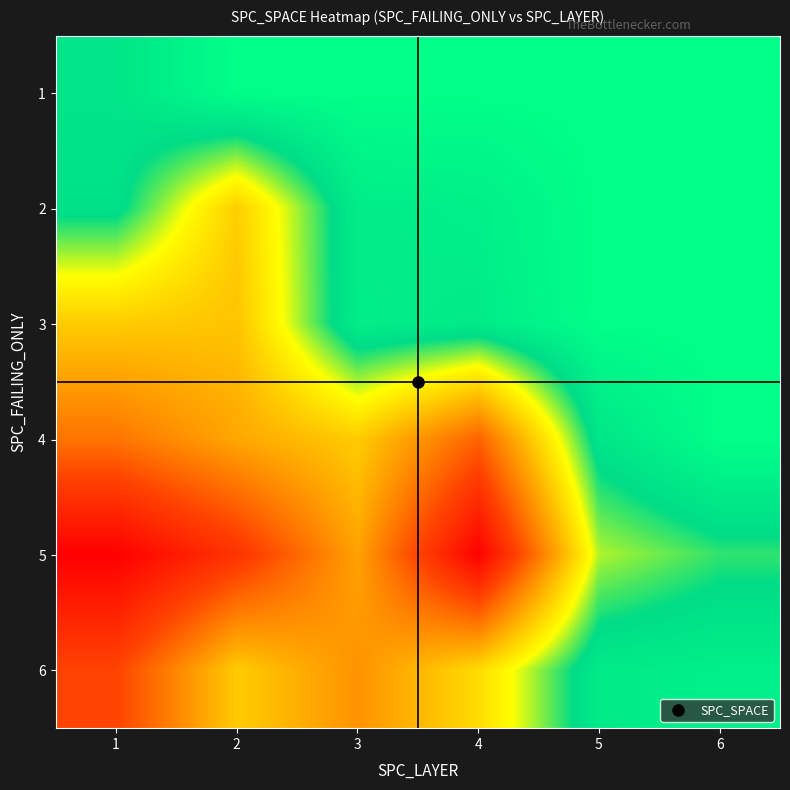

Count the number of categories in the chart.

6